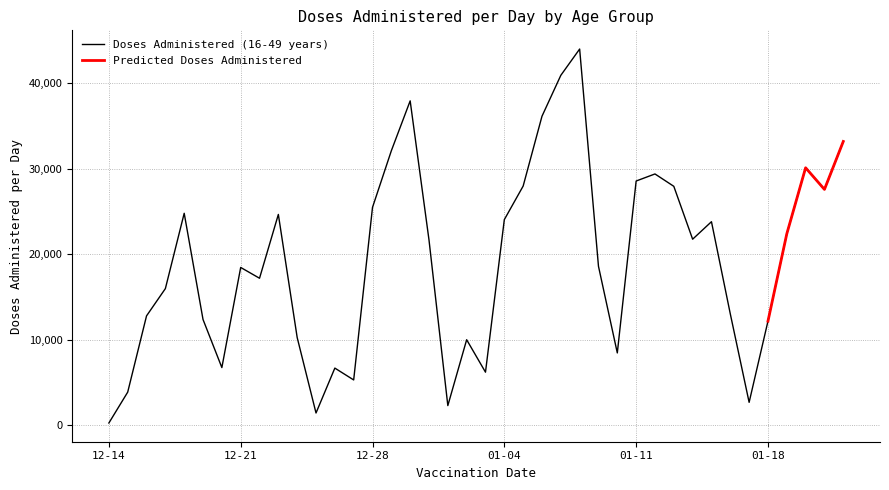

Which has a higher value, 2021-01-21 or 2021-01-10?

2021-01-21